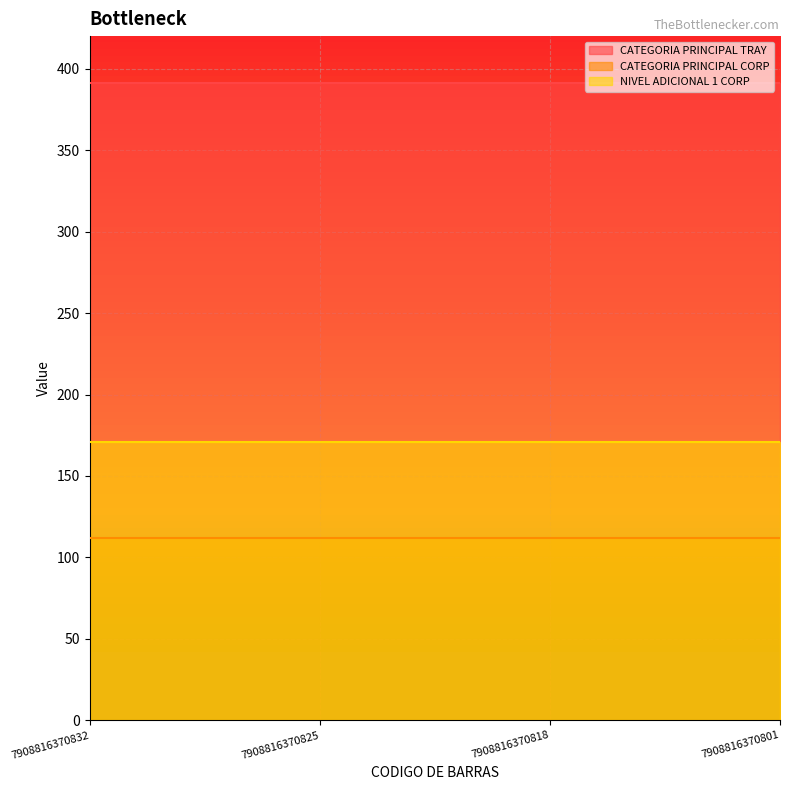

Which category has the lowest value across all series?

7908816370832